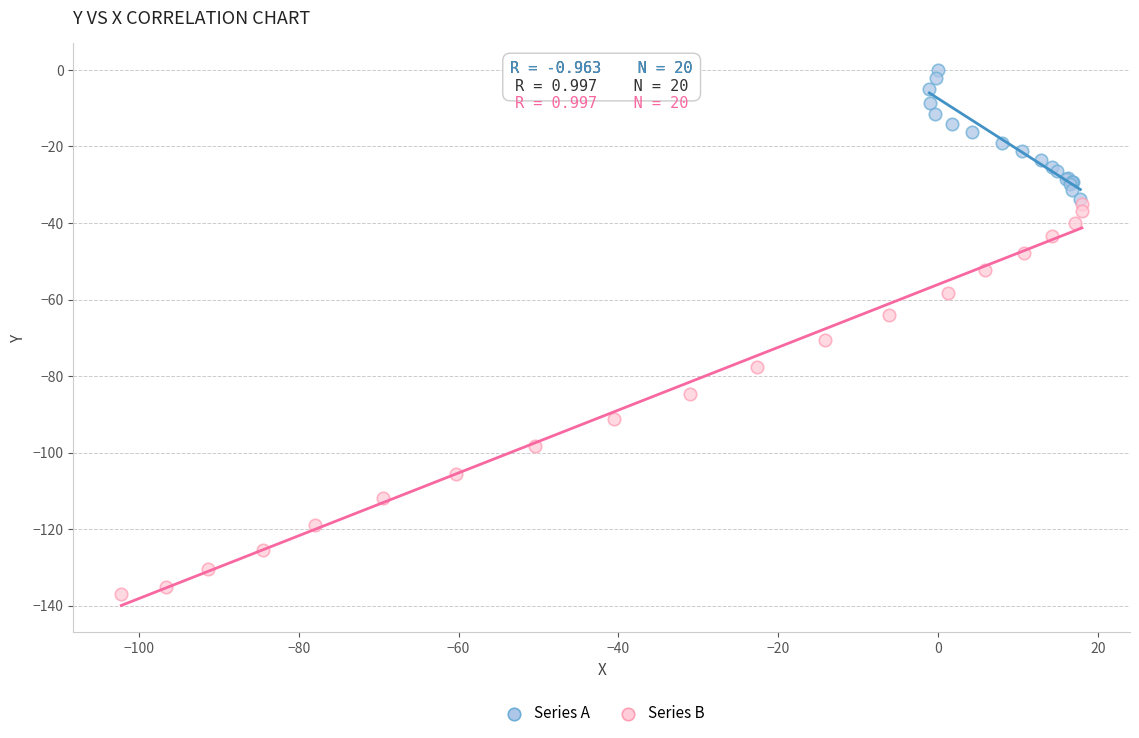

Which series reaches the minimum Y coordinate?

Series B